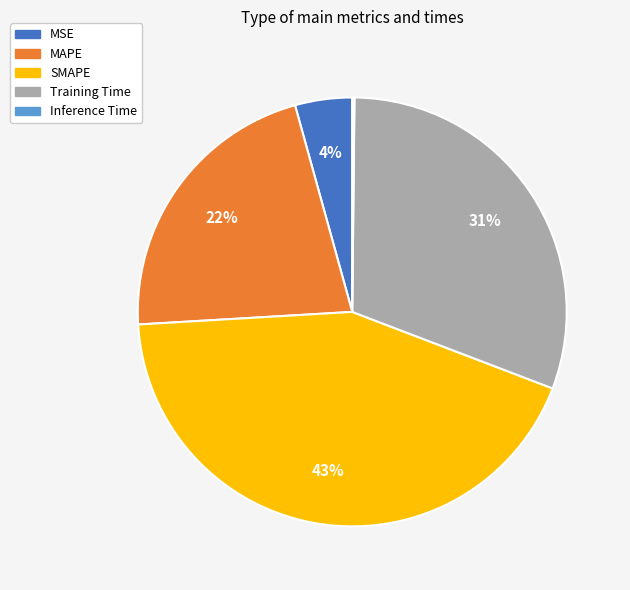

Is MSE the majority of the pie?

No